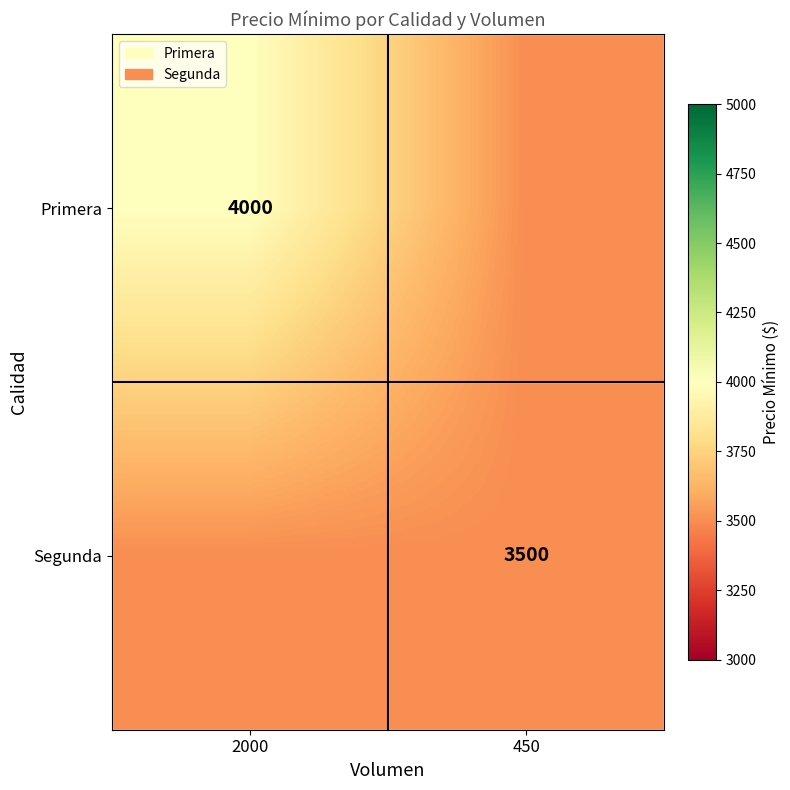

The value of Segunda at 450 is 3500. True or false?

True